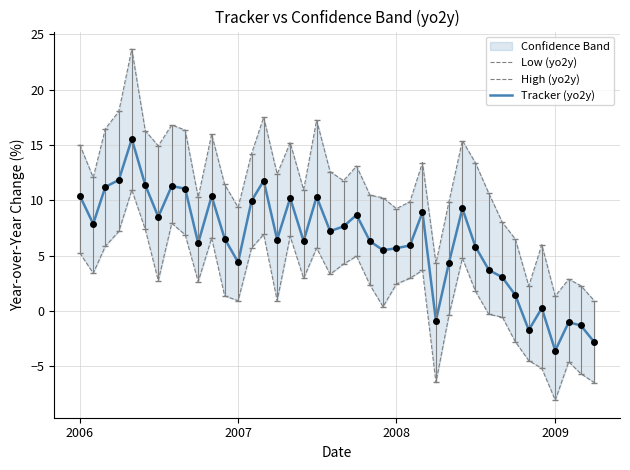

How many lines are shown in the chart?

3